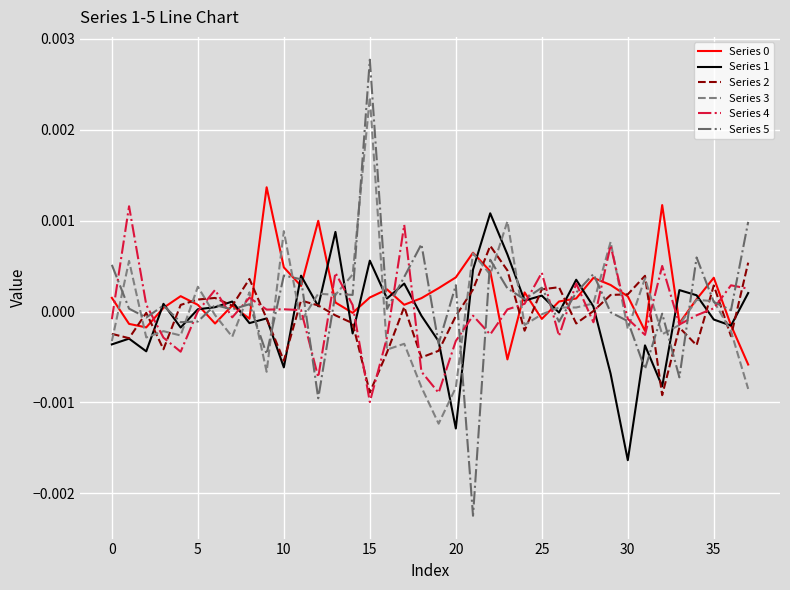

Which series has the largest range (max minus min)?

Series 5